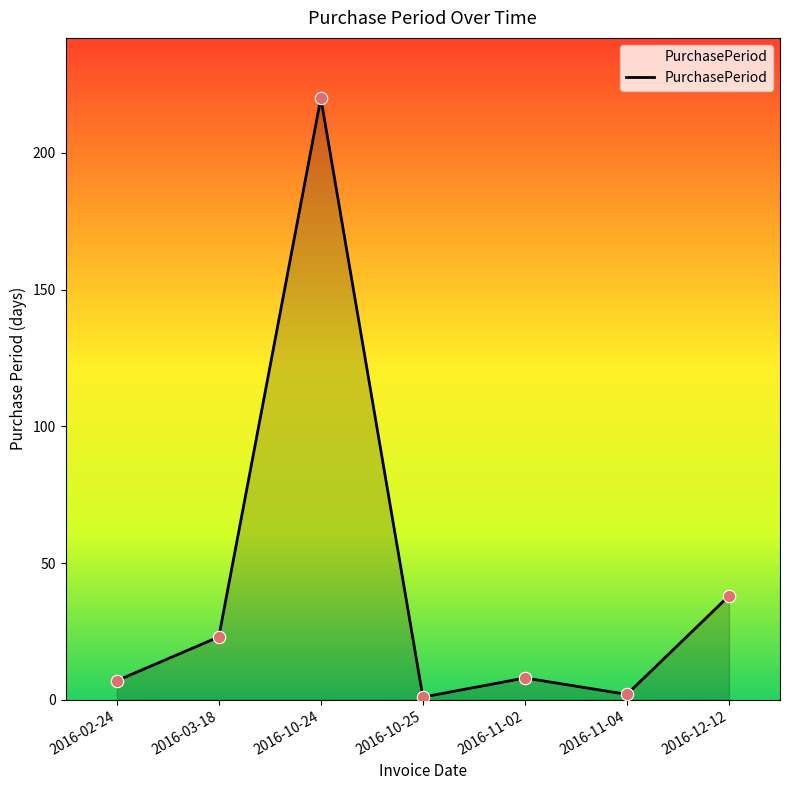

What is the change in value from 2016-02-24 to 2016-10-24?

+213